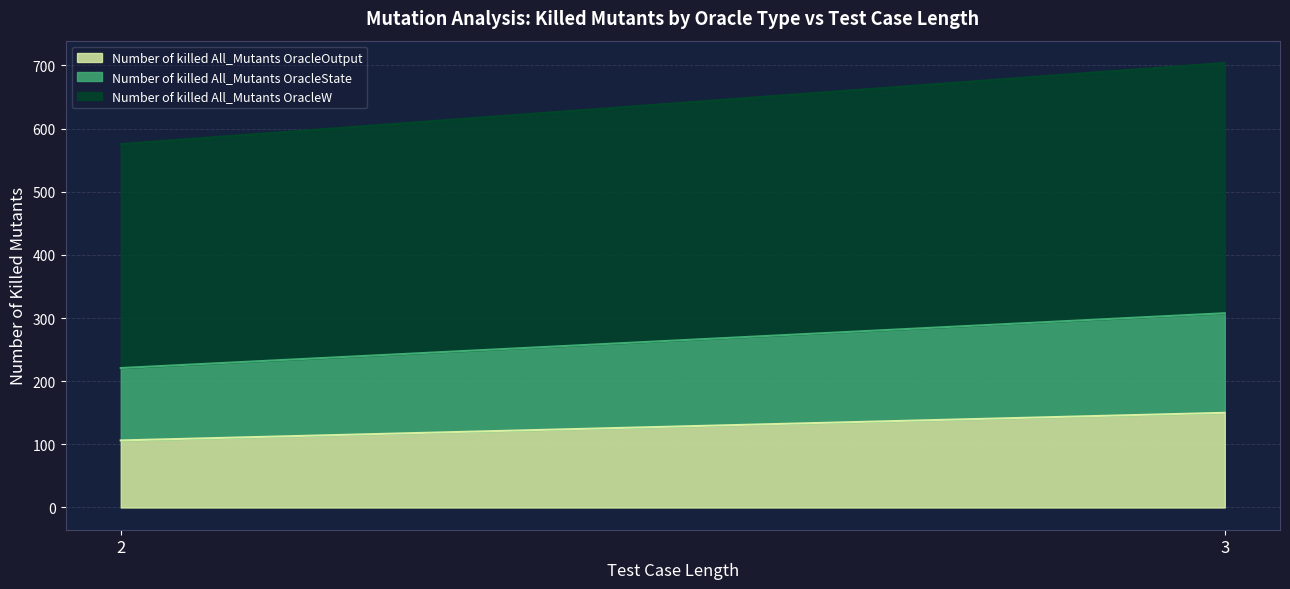

What is the lowest value of the Number of killed All_Mutants OracleOutput series?

106.2